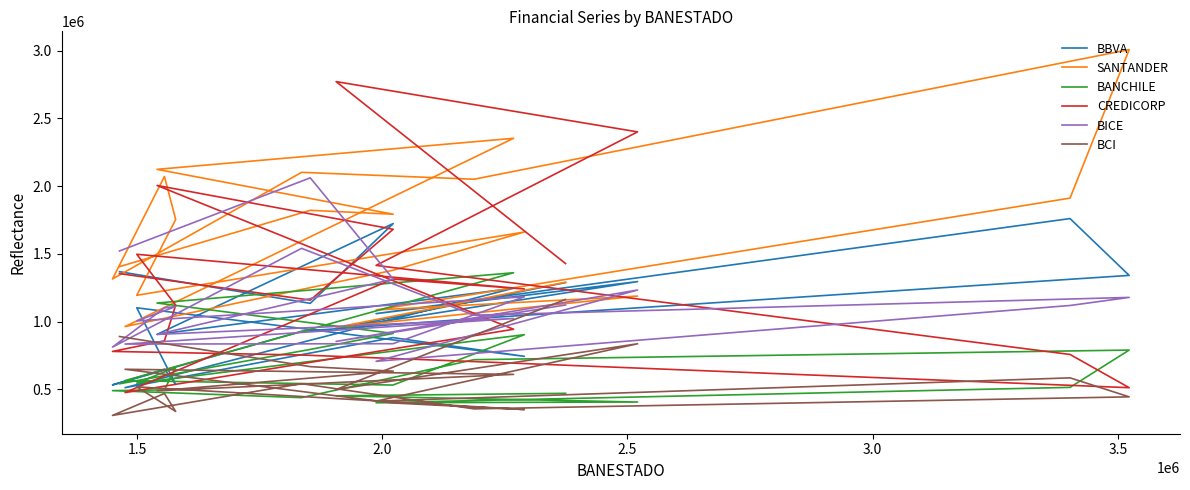

Does the chart display data point markers on the line(s)?

No